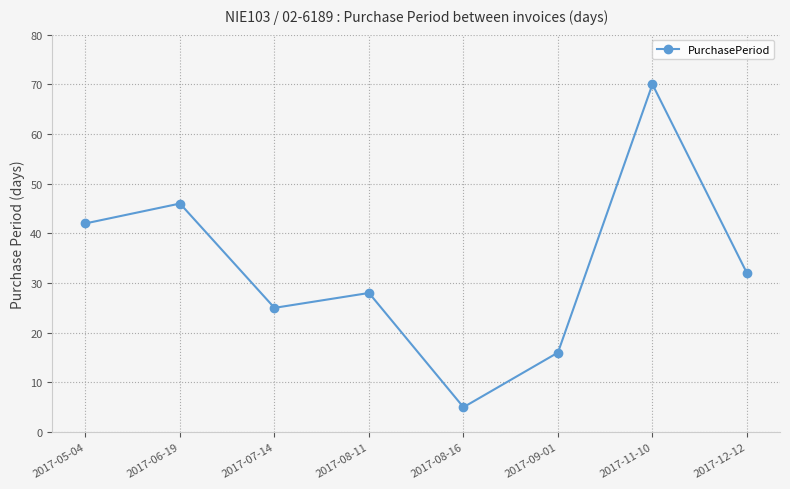

What is the smallest value displayed?

5